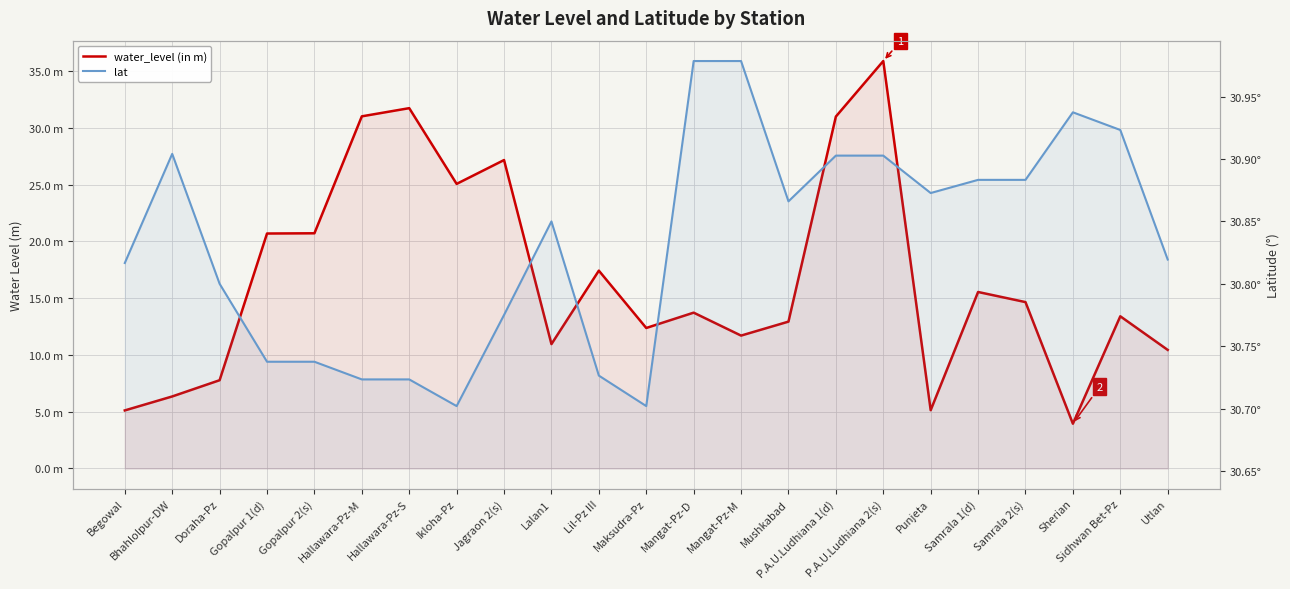

Count the number of categories in the chart.

23